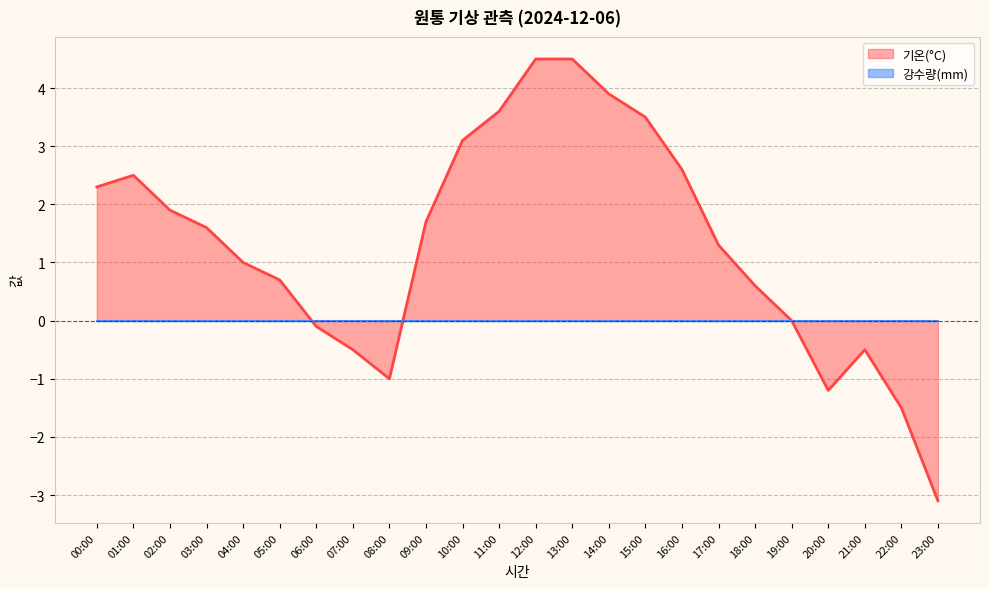

How many lines are shown in the chart?

2